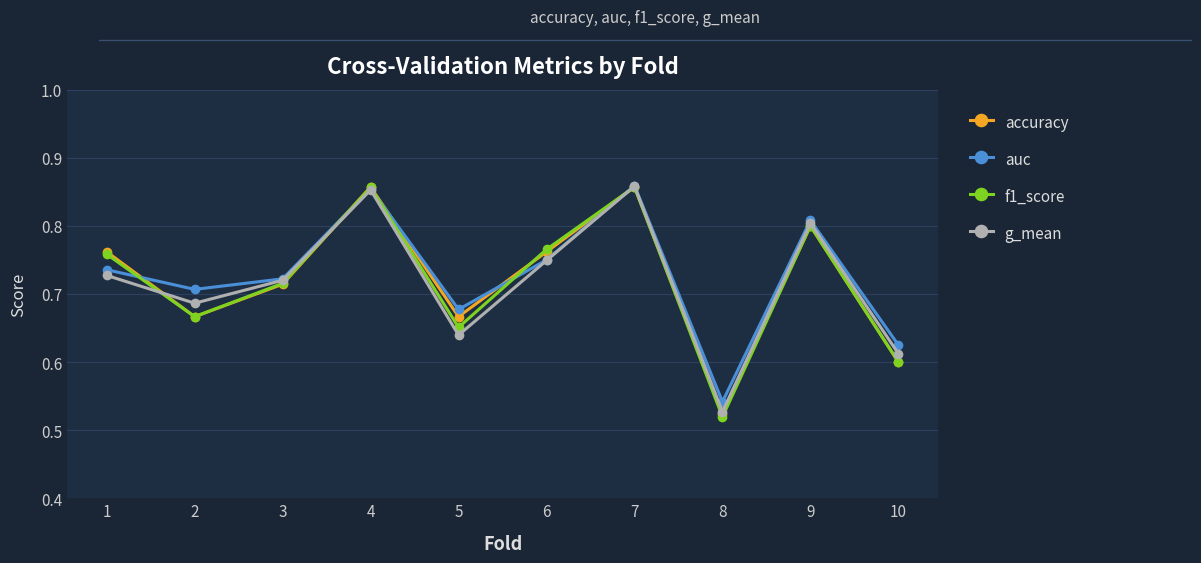

At which label is g_mean closest to 0?

8